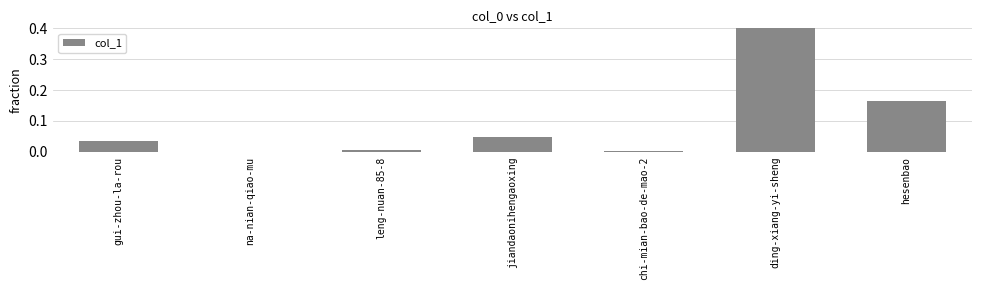

Reading left to right, list all the values displayed in this chart.

gui-zhou-la-rou=0.0	na-nian-qiao-mu=0.0	leng-nuan-85-8=0.0	jiandaonihengaoxing=0.0	chi-mian-bao-de-mao-2=0.0	ding-xiang-yi-sheng=0.7	hesenbao=0.2